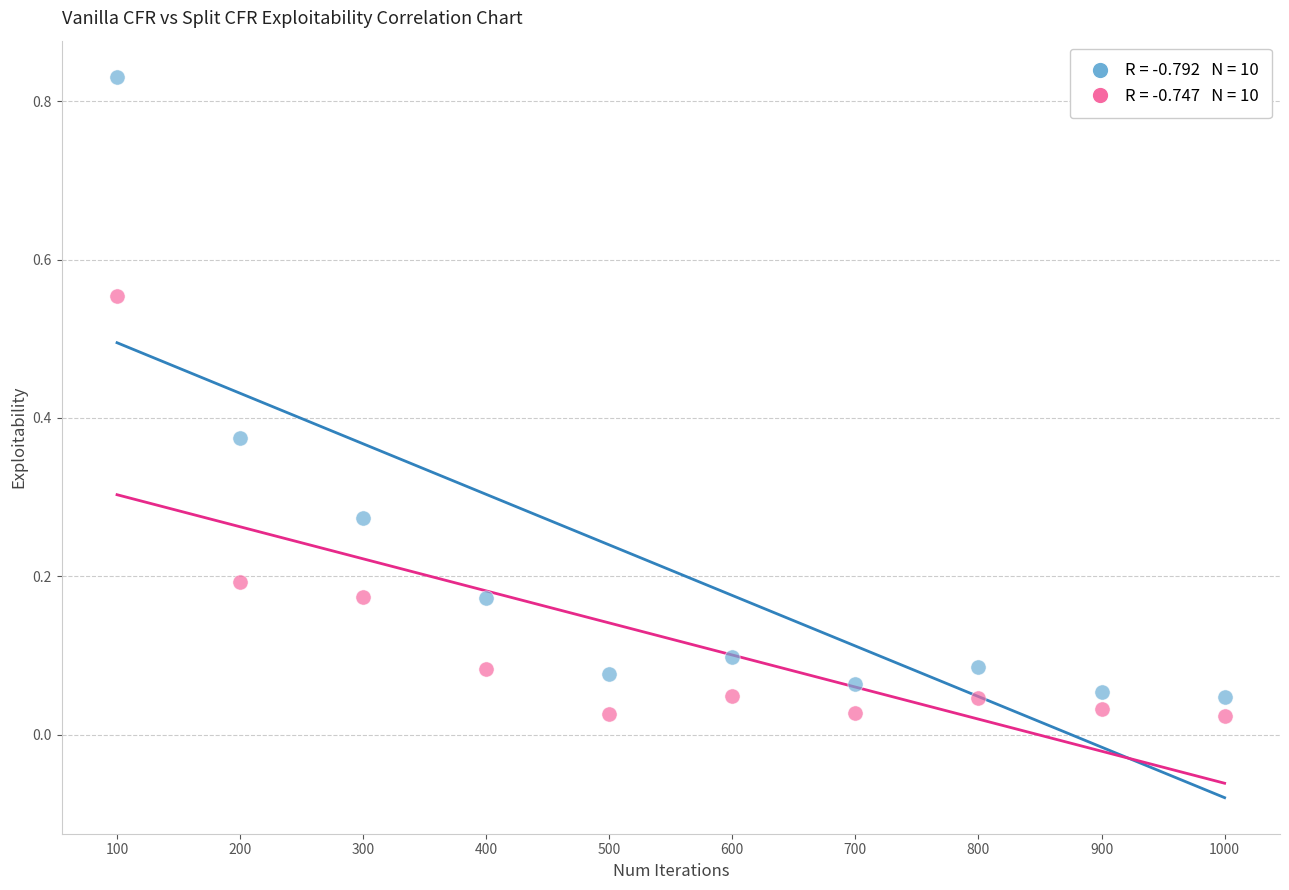

How many data points are displayed?

20